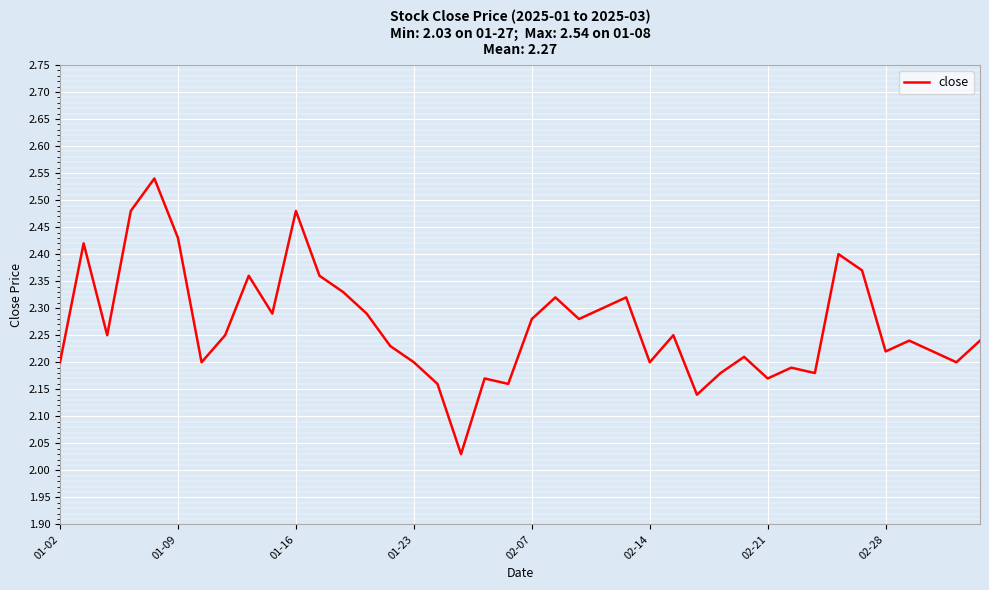

What is the difference between the maximum and minimum values?

0.5